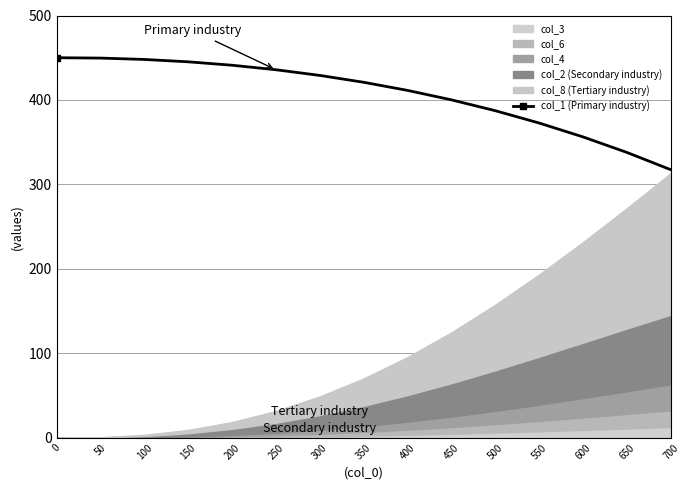

What is the difference between the second highest and second lowest values?

111.7